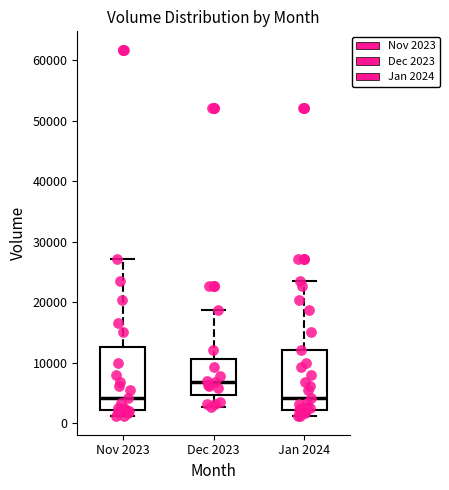

Which box has the highest median line?

Dec 2023